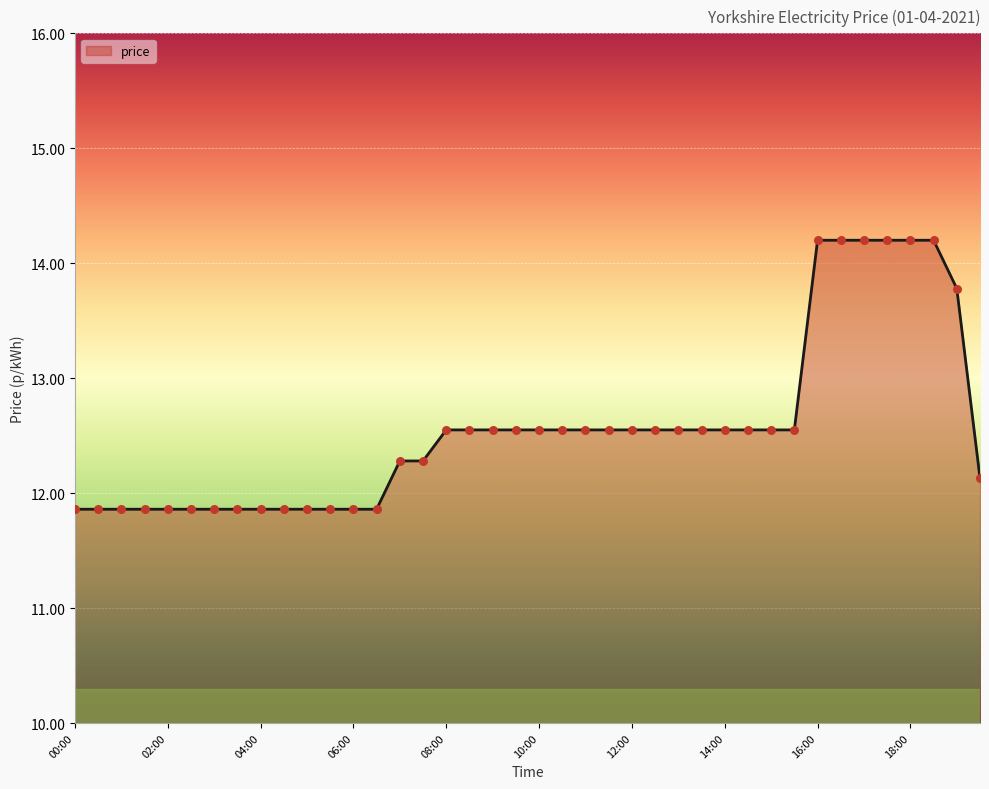

What is the maximum value shown in the chart?

14.2